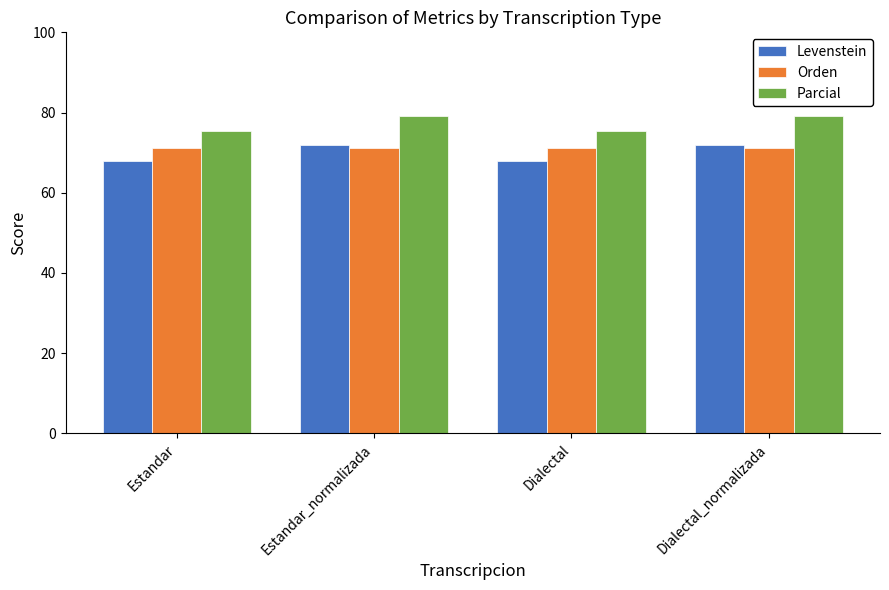

The Orden series shows 127.6 at Dialectal_normalizada. True or false?

False